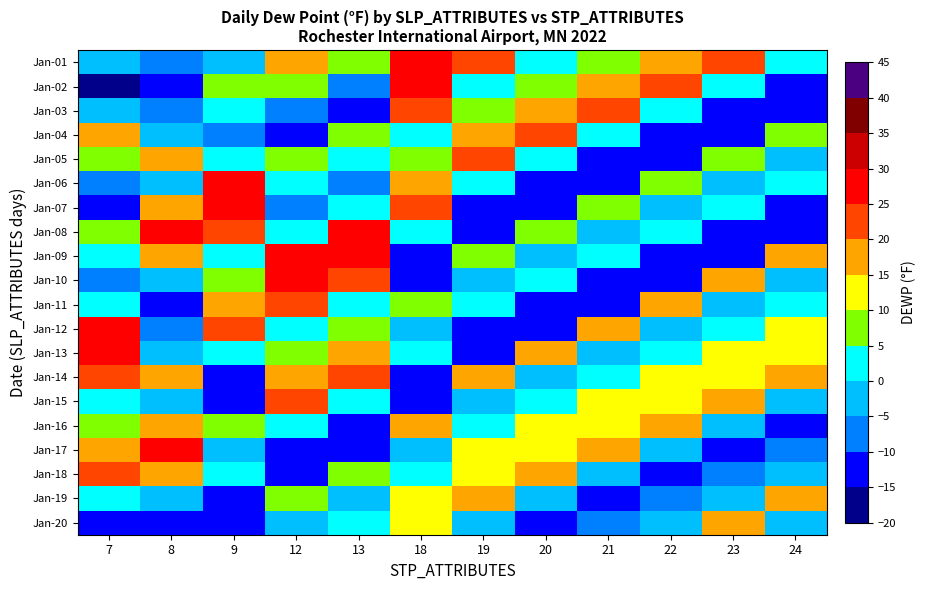

How many categories are shown in the chart?

12